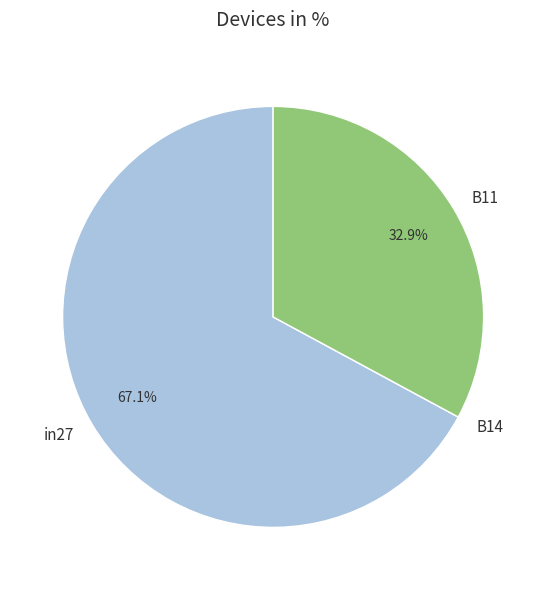

What percentage is NOT represented by in27?

32.9%